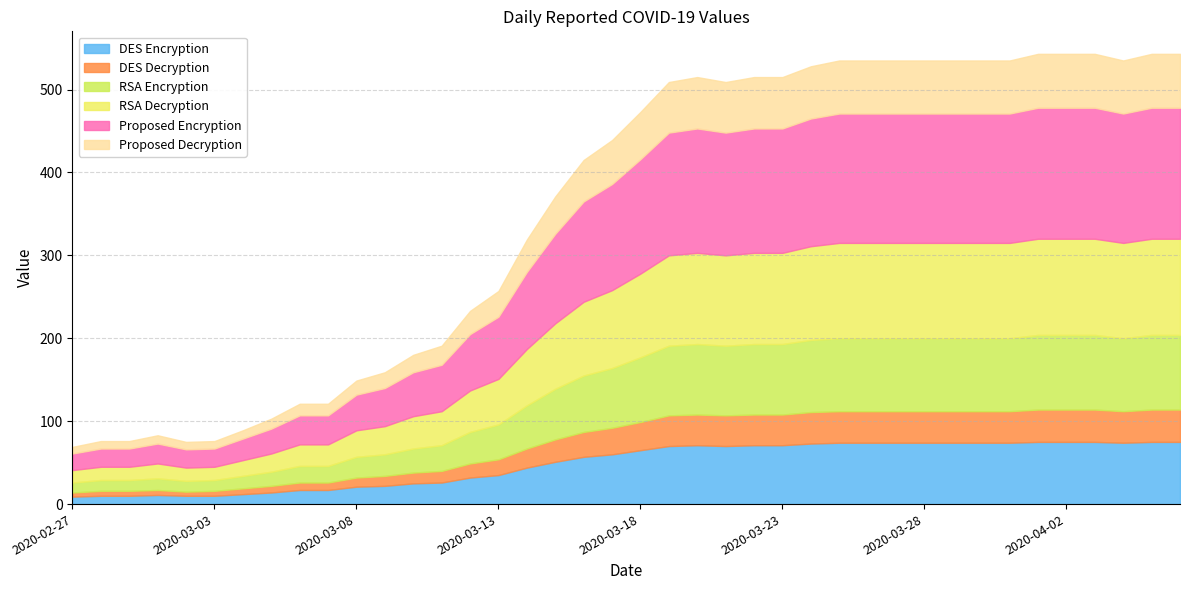

List the labels in order of value5 value, smallest first.

2020-02-27, 2020-02-28, 2020-02-29, 2020-03-02, 2020-03-03, 2020-03-01, 2020-03-04, 2020-03-05, 2020-03-06, 2020-03-07, 2020-03-08, 2020-03-09, 2020-03-10, 2020-03-11, 2020-03-12, 2020-03-13, 2020-03-14, 2020-03-15, 2020-03-16, 2020-03-17, 2020-03-18, 2020-03-19, 2020-03-21, 2020-03-20, 2020-03-22, 2020-03-23, 2020-03-24, 2020-03-25, 2020-03-26, 2020-03-27, 2020-03-28, 2020-03-29, 2020-03-30, 2020-03-31, 2020-04-04, 2020-04-01, 2020-04-02, 2020-04-03, 2020-04-05, 2020-04-06